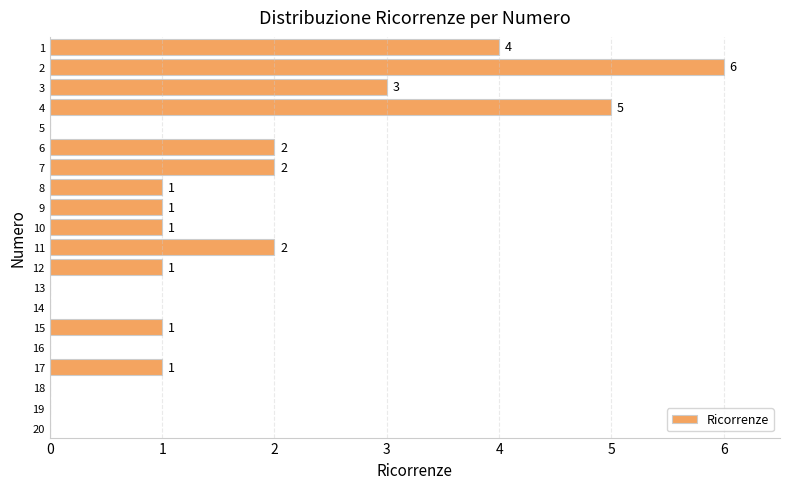

Does the chart contain stacked bars?

No